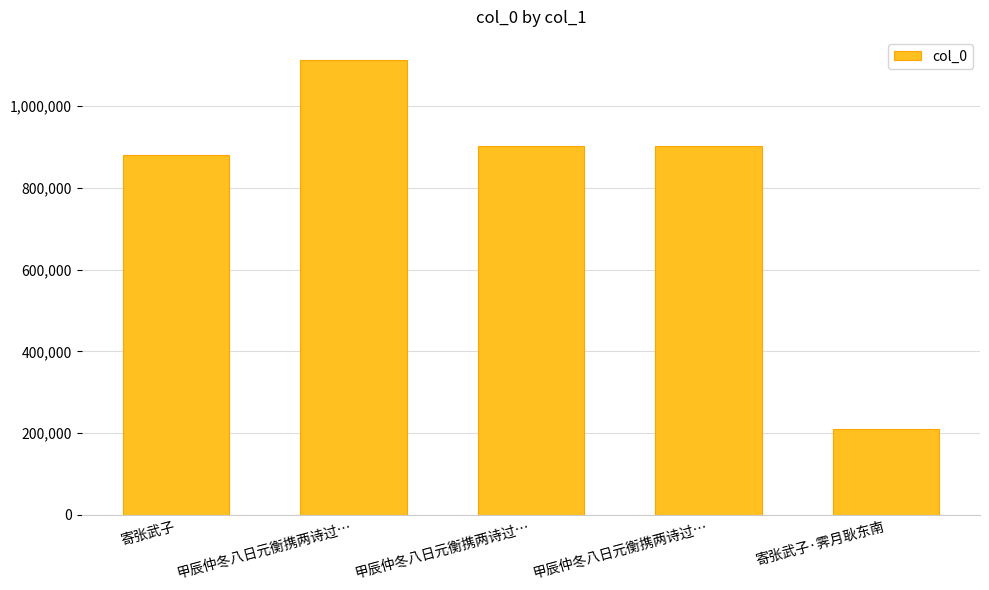

The chart shows a value of 210879 at 寄张武子·霁月耿东南. True or false?

True